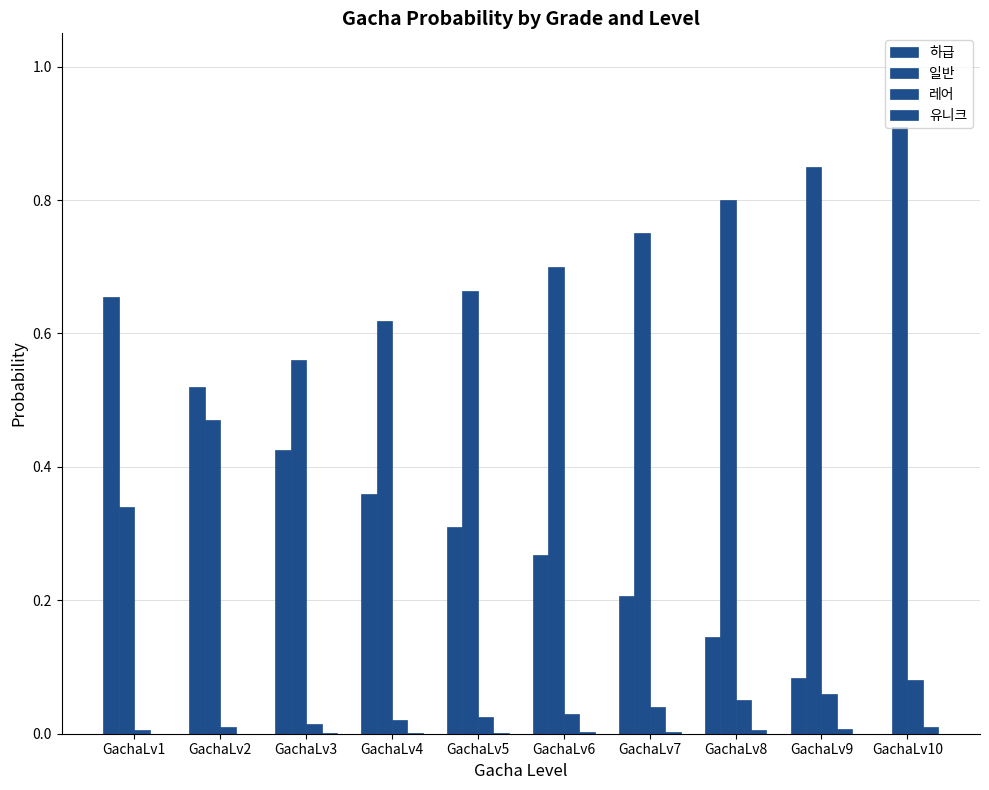

Count the number of data series in this chart.

4